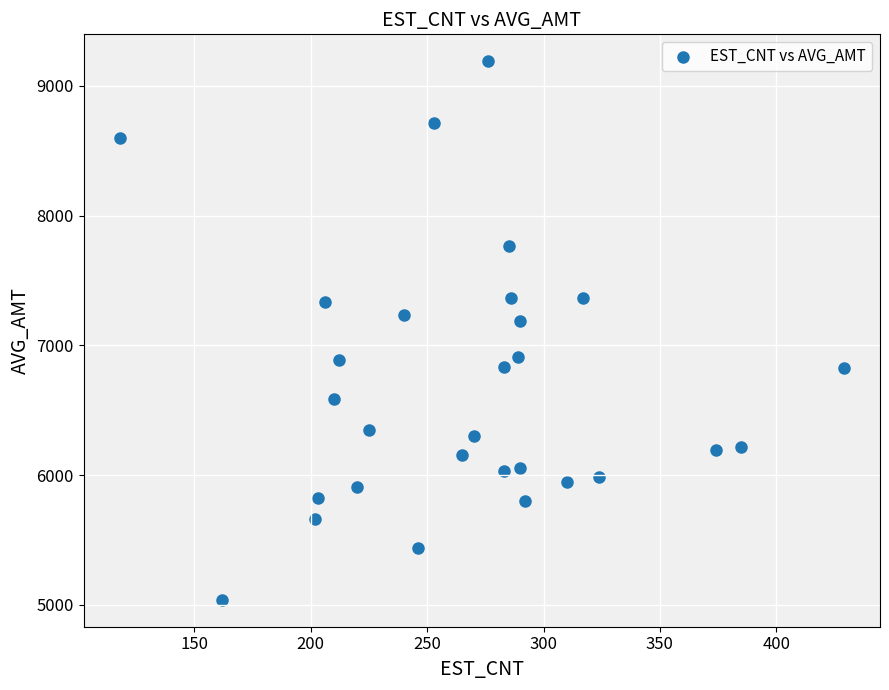

What is the range of Y values (max minus min)?

4150